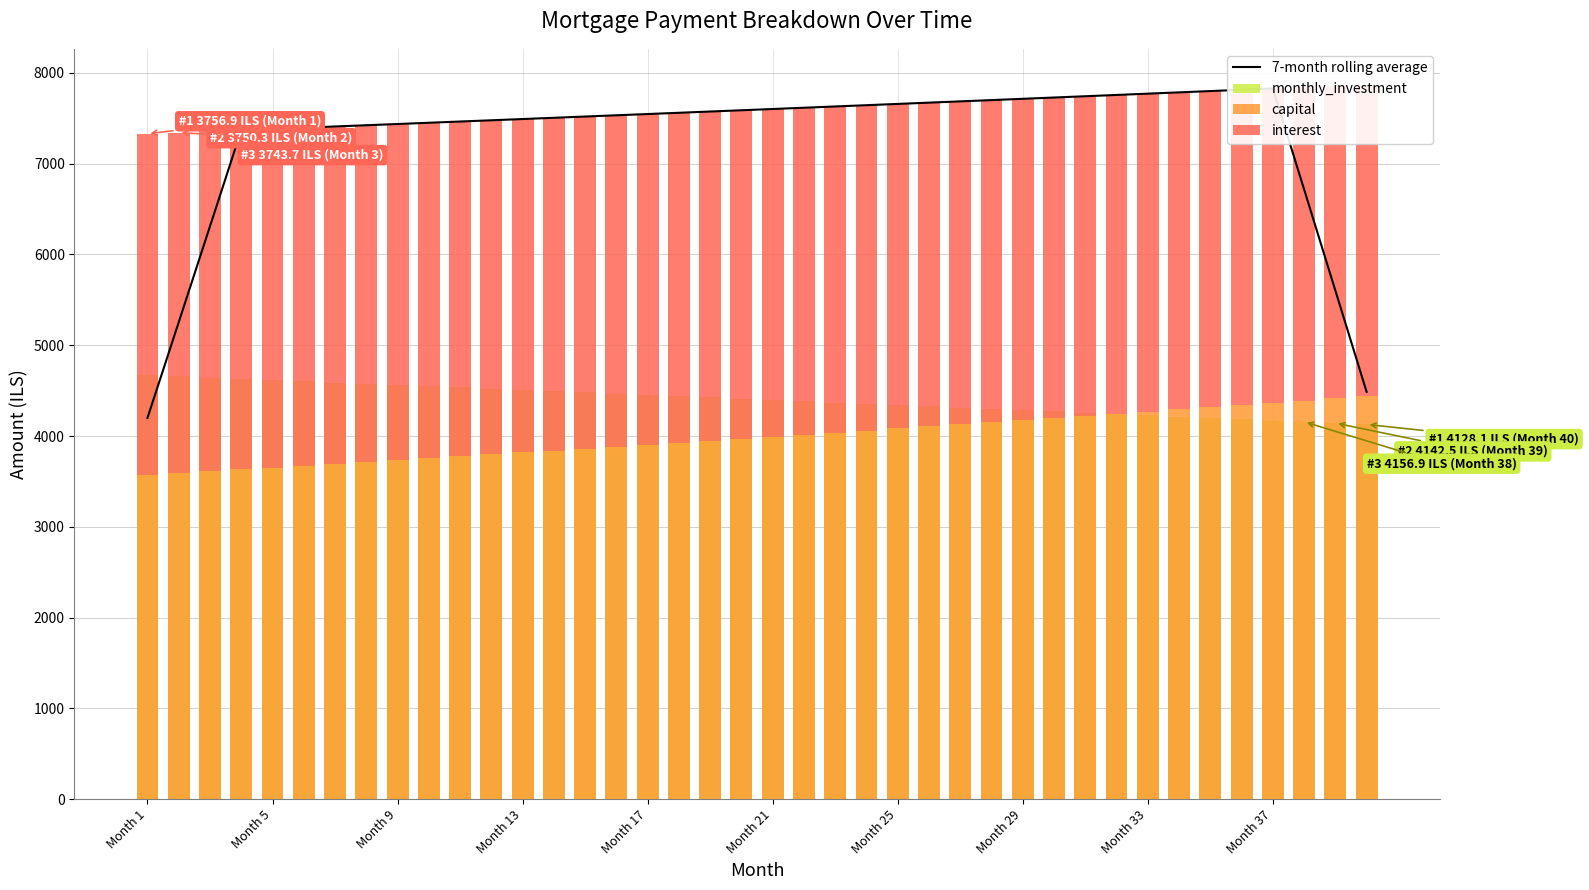

Reading left to right, transcribe all the data shown in this chart.

7-month rolling average: 4199.6	5254.4	6311.0	7369.6	7383.1	7396.7	7410.2	7423.8	7437.4	7451.0	7464.7	7478.4	7492.1	7505.8	7519.6	7533.4	7547.2	7561.0	7574.9	7588.8	7602.7	7616.6	7630.6	7644.6	7658.6	7672.6	7686.7	7700.8	7714.9	7729.1	7743.2	7757.4	7771.7	7785.9	7800.2	7814.5	7828.8	6716.5	5602.2	4485.9
monthly_investment: 4670.8	4657.4	4643.9	4630.4	4616.9	4603.4	4589.8	4576.2	4562.6	4549.0	4535.3	4521.7	4507.9	4494.2	4480.5	4466.7	4452.9	4439.0	4425.2	4411.3	4397.4	4383.4	4369.5	4355.5	4341.4	4327.4	4313.3	4299.3	4285.1	4271.0	4256.8	4242.6	4228.4	4214.2	4199.9	4185.6	4171.3	4156.9	4142.5	4128.1
capital: 3572.3	3592.3	3612.4	3632.5	3652.9	3673.3	3693.8	3714.5	3735.2	3756.1	3777.1	3798.2	3819.4	3840.8	3862.3	3883.9	3905.6	3927.4	3949.4	3971.4	3993.6	4016.0	4038.4	4061.0	4083.7	4106.5	4129.5	4152.6	4175.8	4199.1	4222.6	4246.2	4269.9	4293.8	4317.8	4341.9	4366.2	4390.6	4415.2	4439.9
interest: 3756.9	3750.3	3743.7	3737.0	3730.2	3723.3	3716.4	3709.3	3702.1	3694.9	3687.6	3680.1	3672.6	3665.0	3657.3	3649.5	3641.6	3633.6	3625.5	3617.3	3609.0	3600.6	3592.1	3583.5	3574.9	3566.1	3557.2	3548.2	3539.1	3529.9	3520.6	3511.2	3501.7	3492.0	3482.3	3472.5	3462.5	3452.5	3442.3	3432.0